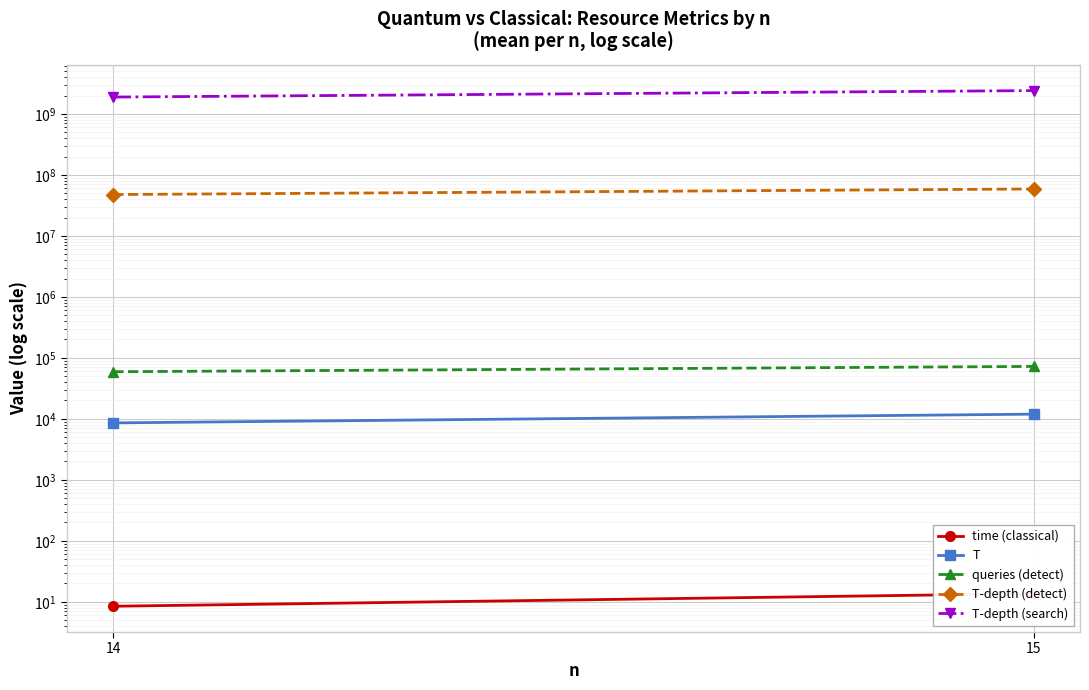

What is the difference between the T values at 14 and 15?

3365.4